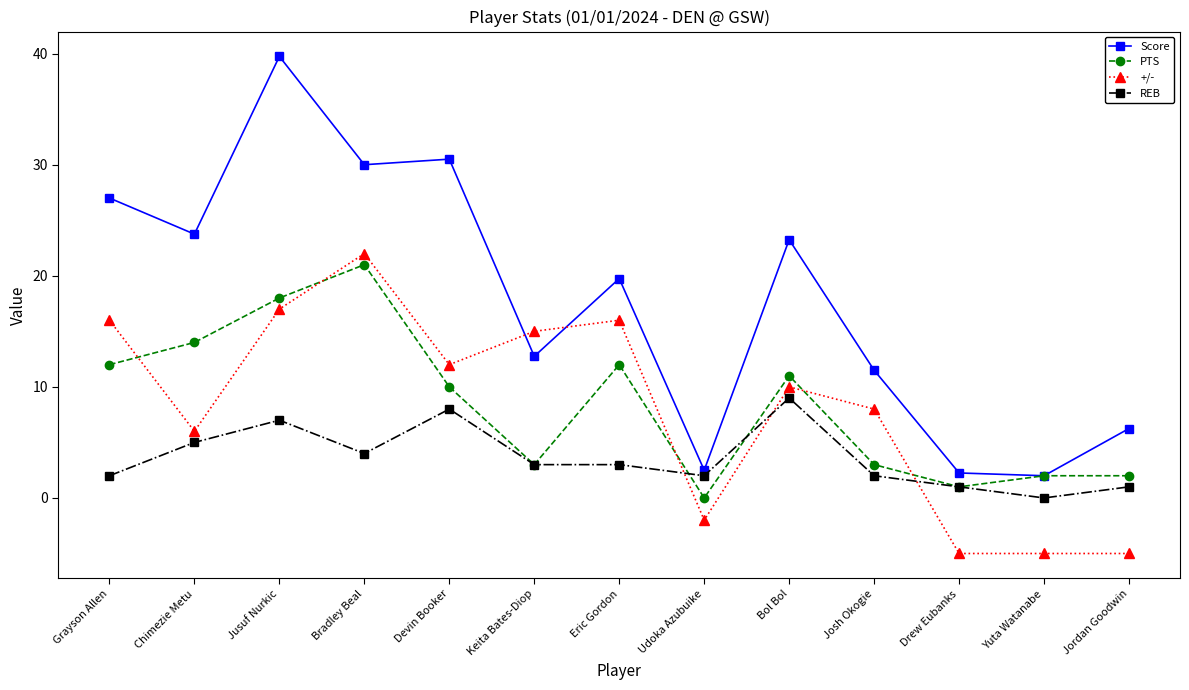

How many series are shown in this chart?

4